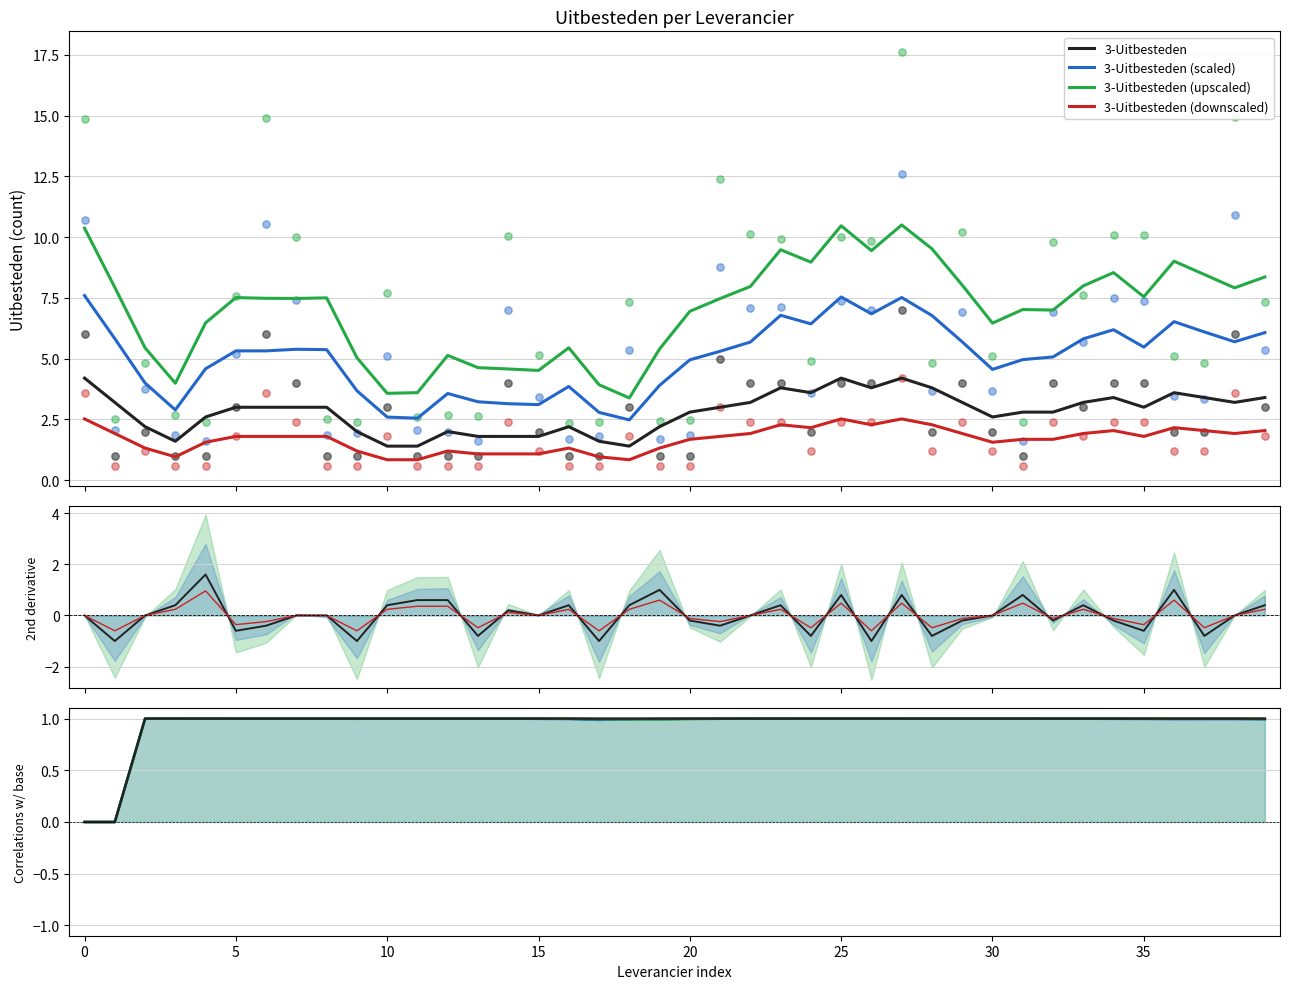

True or false: 3-Uitbesteden (upscaled) and 3-Uitbesteden intersect in this chart.

False